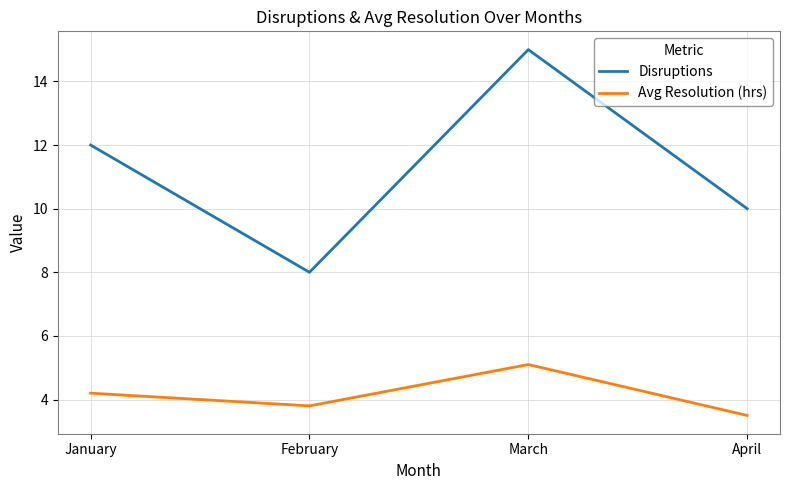

True or false: Disruptions and Avg Resolution (hrs) intersect in this chart.

False